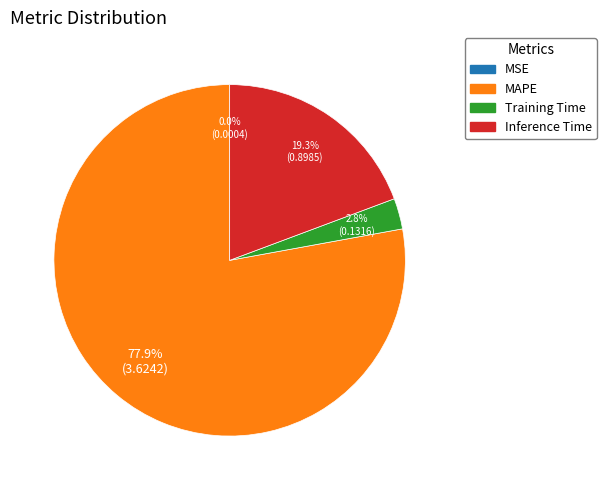

Which has a higher value, MAPE or Training Time?

MAPE